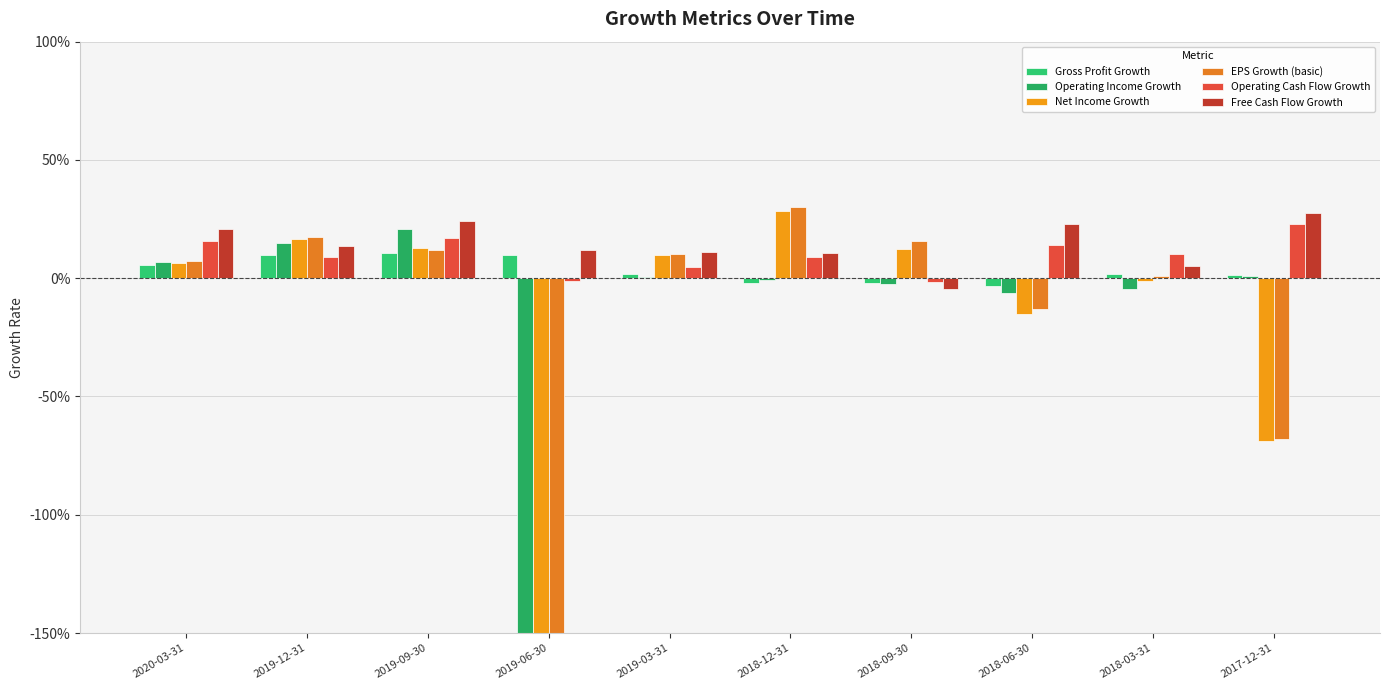

Where is Free Cash Flow Growth nearest to the value 0?

2018-09-30